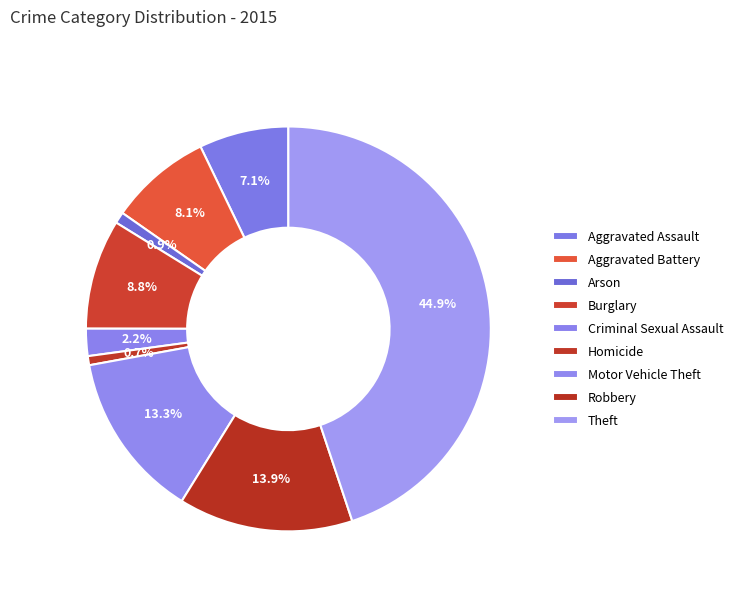

Count the number of slices in the pie.

9